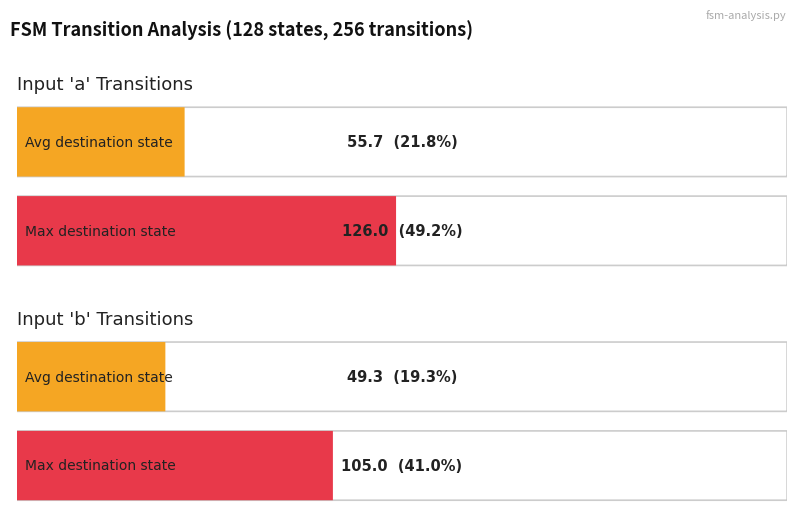

True or false: destination_a has a value of 34 at State 9.

False